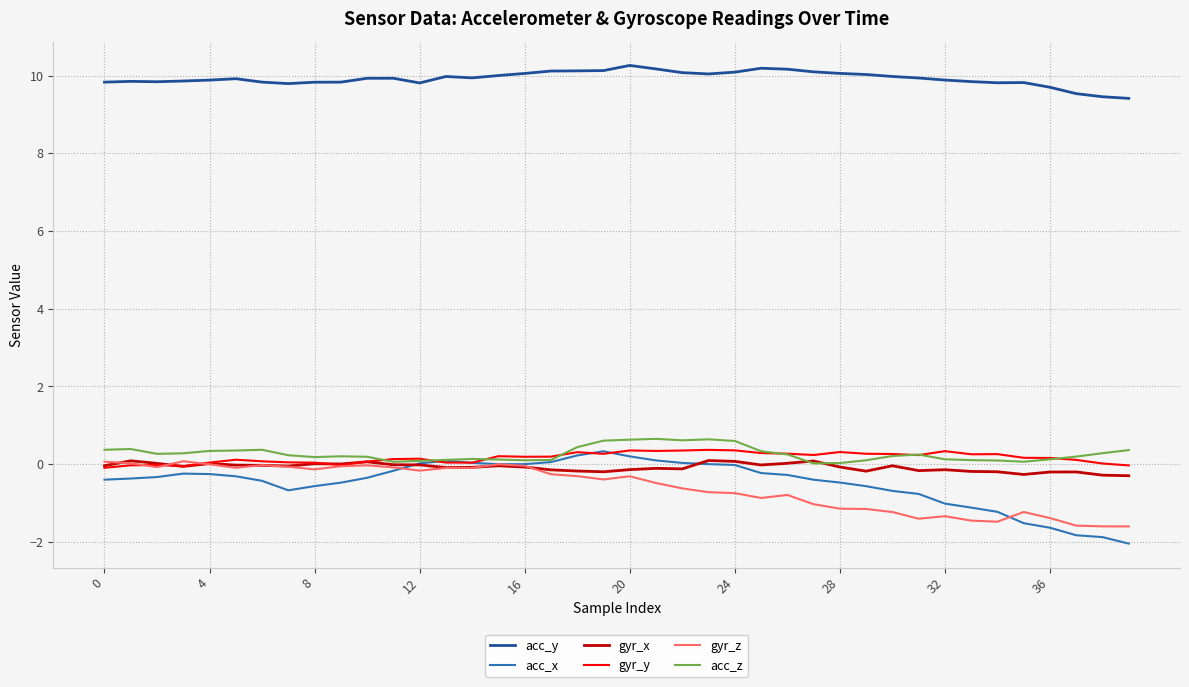

True or false: acc_y and acc_x intersect in this chart.

False